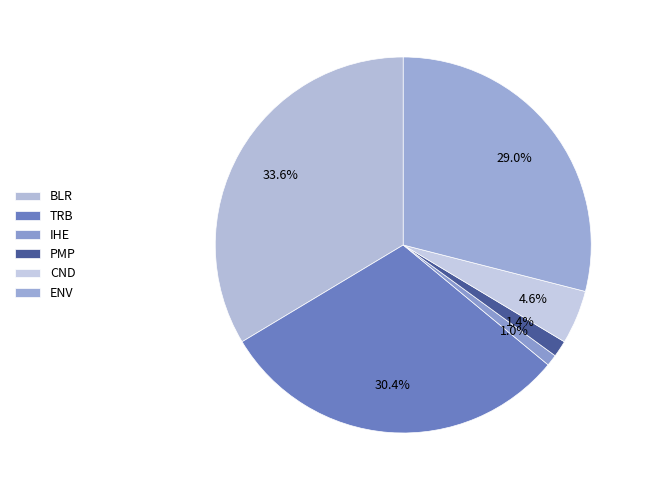

Does any single category account for the majority?

No